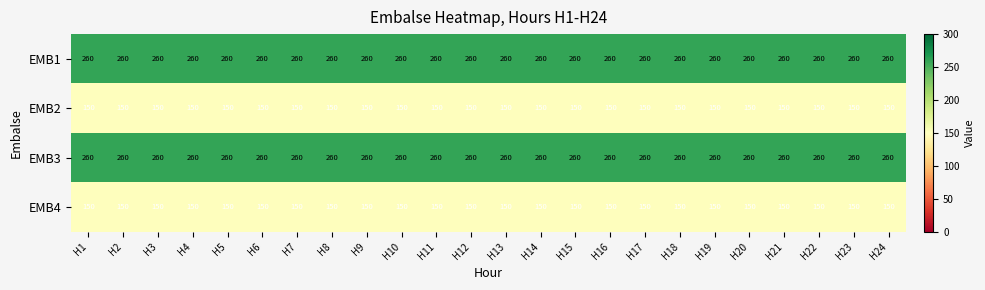

What is the spread (max minus min) of values at H3?

110